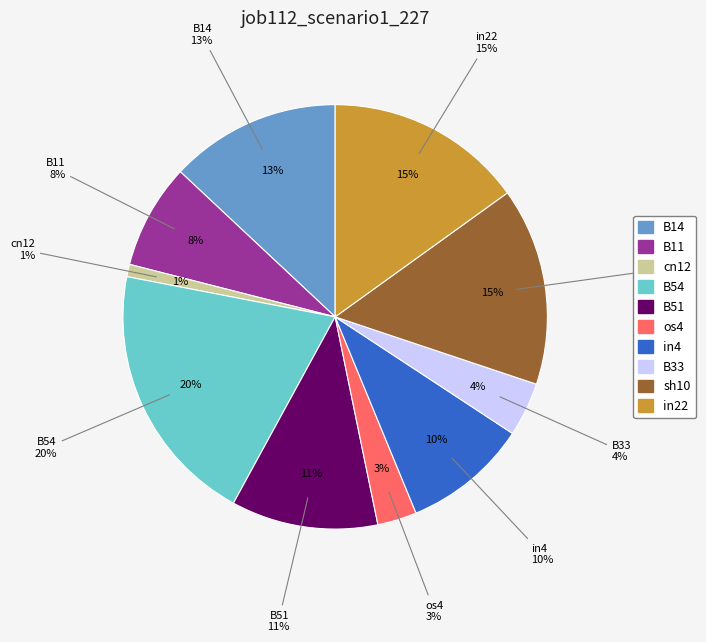

To the nearest percent, what portion does sh10 represent?

15%